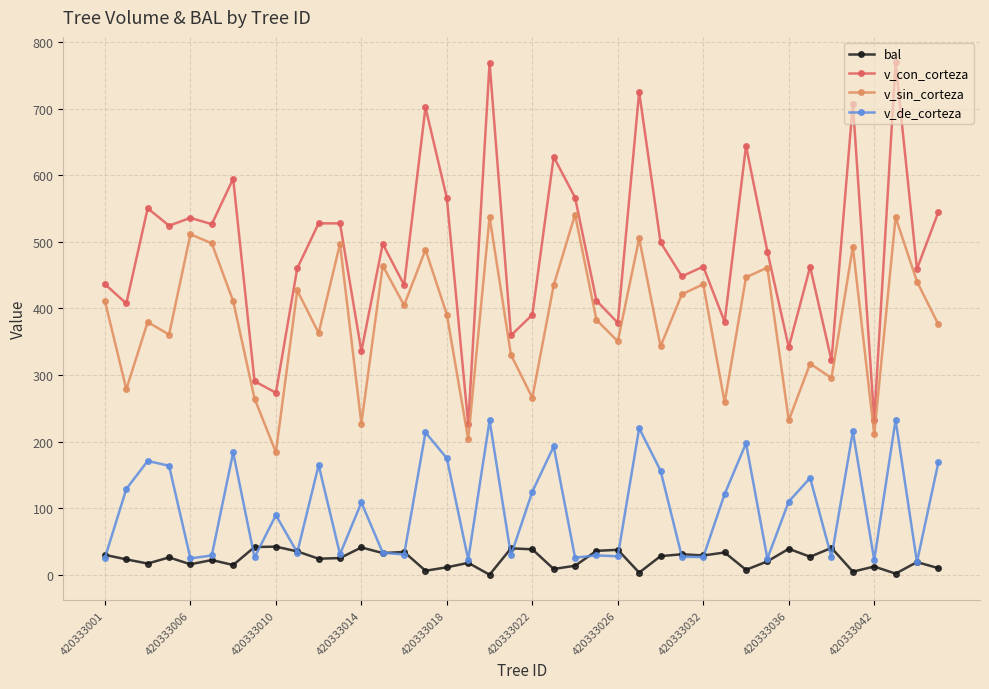

How many interior local peaks does the v_con_corteza series have?

14